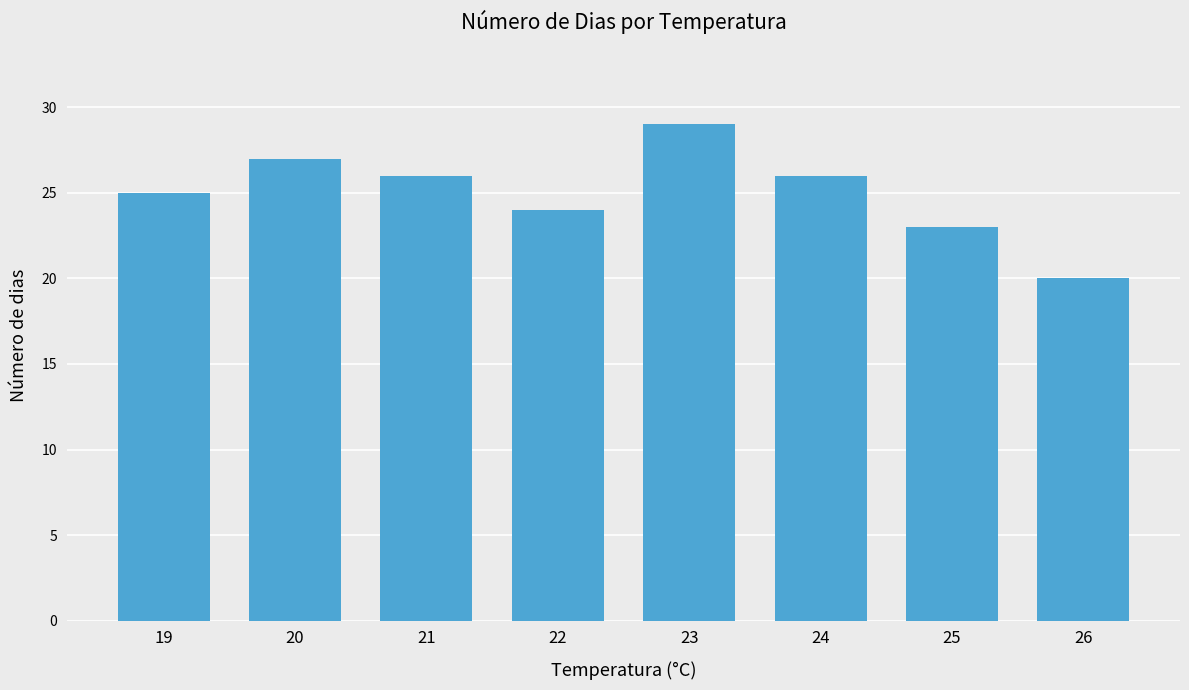

What is the value of the 6th bar from the left?

26